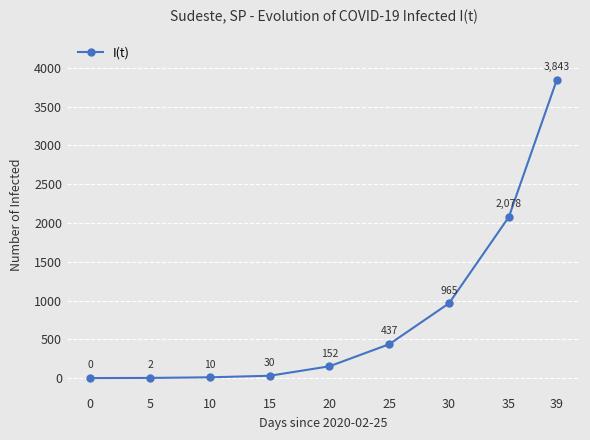

At which label is the value closest to 1921?

35